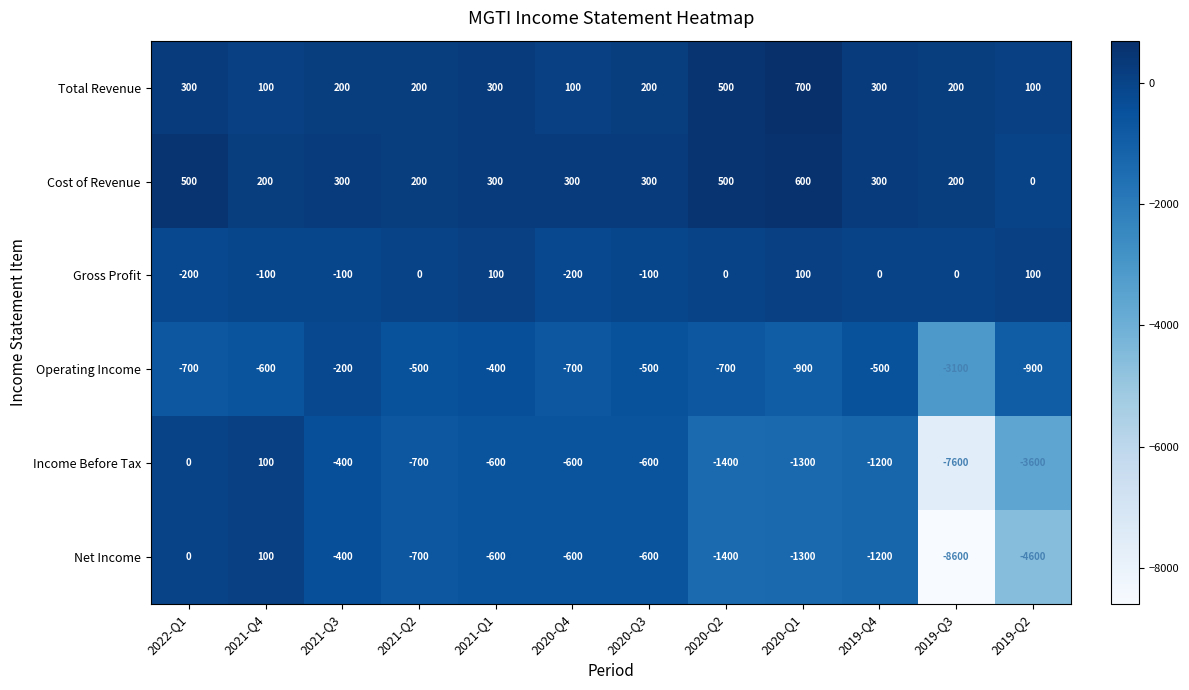

What is the difference between the highest and lowest values at 2022-Q1?

1200